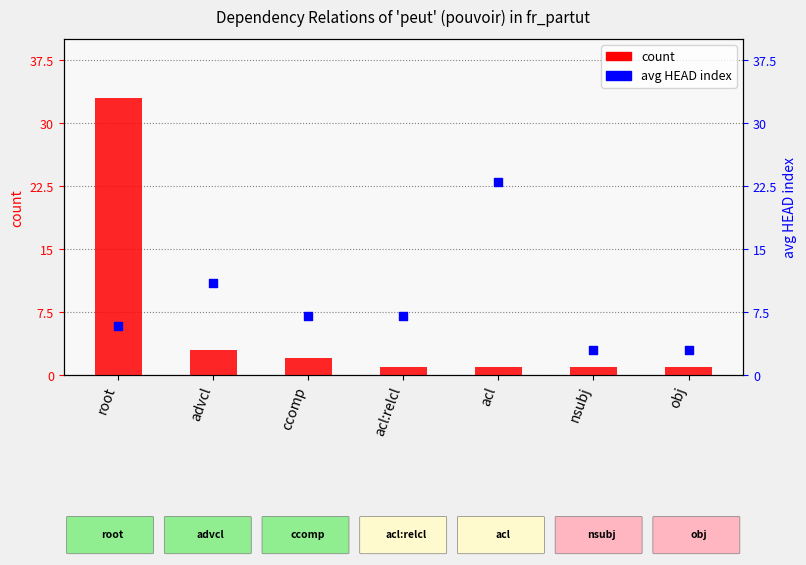

What is the total value across all series at obj?

4.0